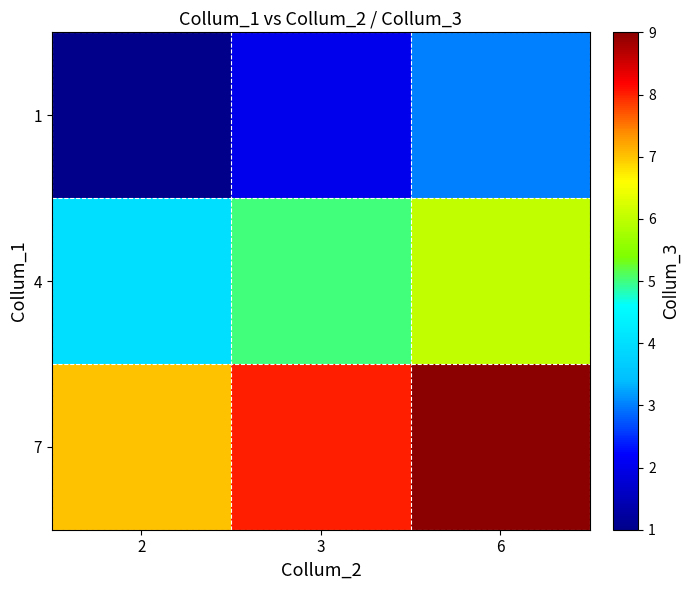

What is the minimum value shown in the chart?

1